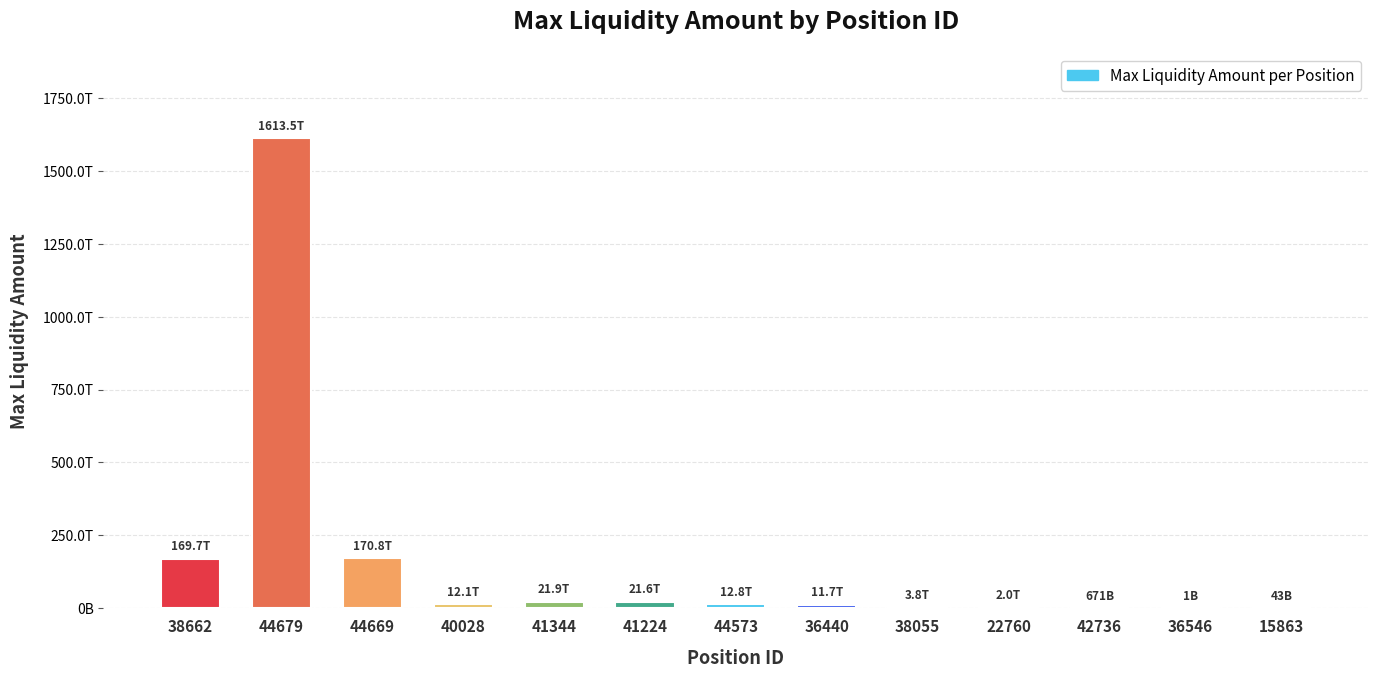

What is the label of the 9th bar from the right?

41344